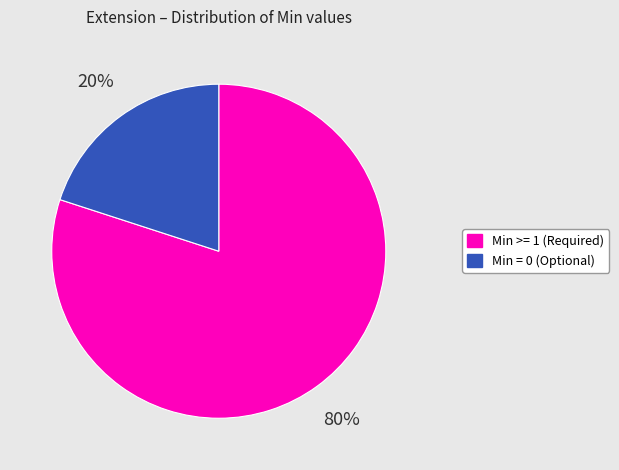

Count the number of slices in the pie.

2